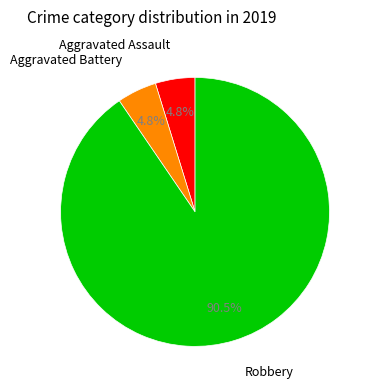

Which category accounts for the majority?

Robbery